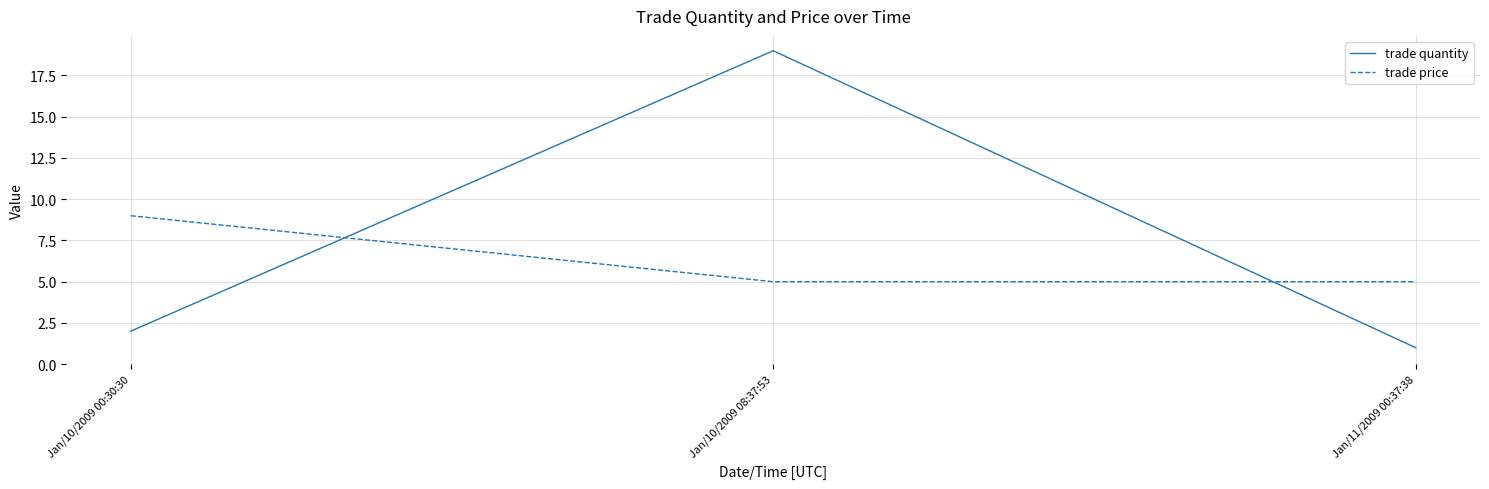

What is the difference between the maximum and second lowest values in the trade quantity series?

17